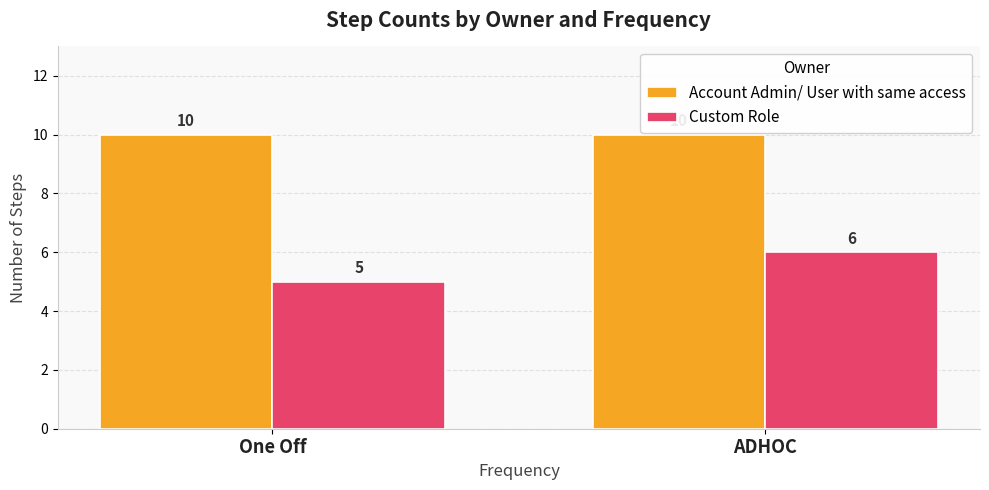

Between One Off and ADHOC, which series saw the biggest shift?

Custom Role